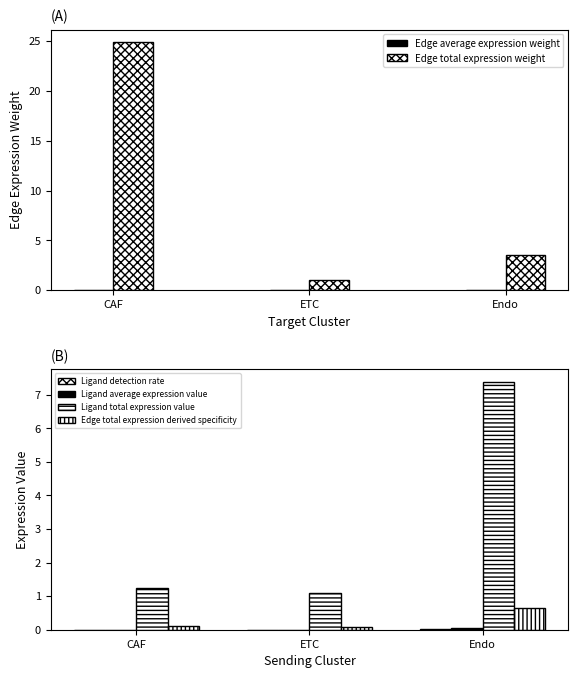

Reading left to right, transcribe all the data shown in this chart.

Edge average expression weight: CAF=0.0	ETC=0.0	Endo=0.0
Edge total expression weight: CAF=24.9	ETC=1.0	Endo=3.5
Ligand detection rate: CAF=0.0	ETC=0.0	Endo=0.0
Ligand average expression value: CAF=0.0	ETC=0.0	Endo=0.1
Ligand total expression value: CAF=1.3	ETC=1.1	Endo=7.4
Edge total expression derived specificity: CAF=0.1	ETC=0.1	Endo=0.6